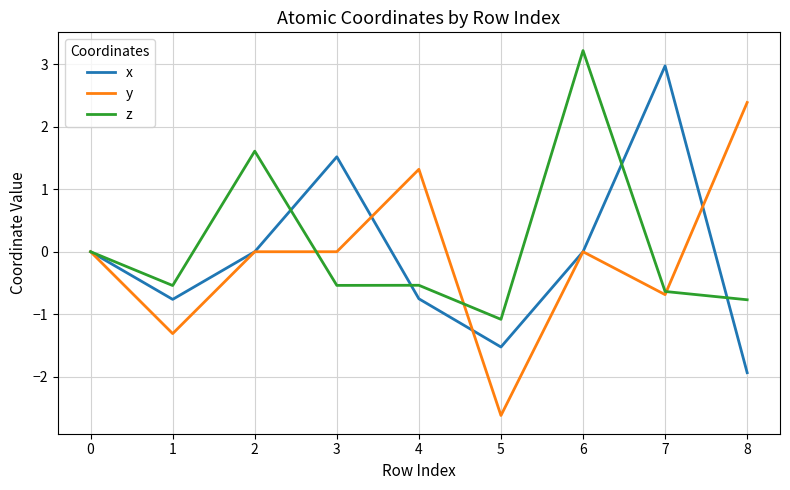

Is the value of y at 7 greater than the value of z at 3?

No